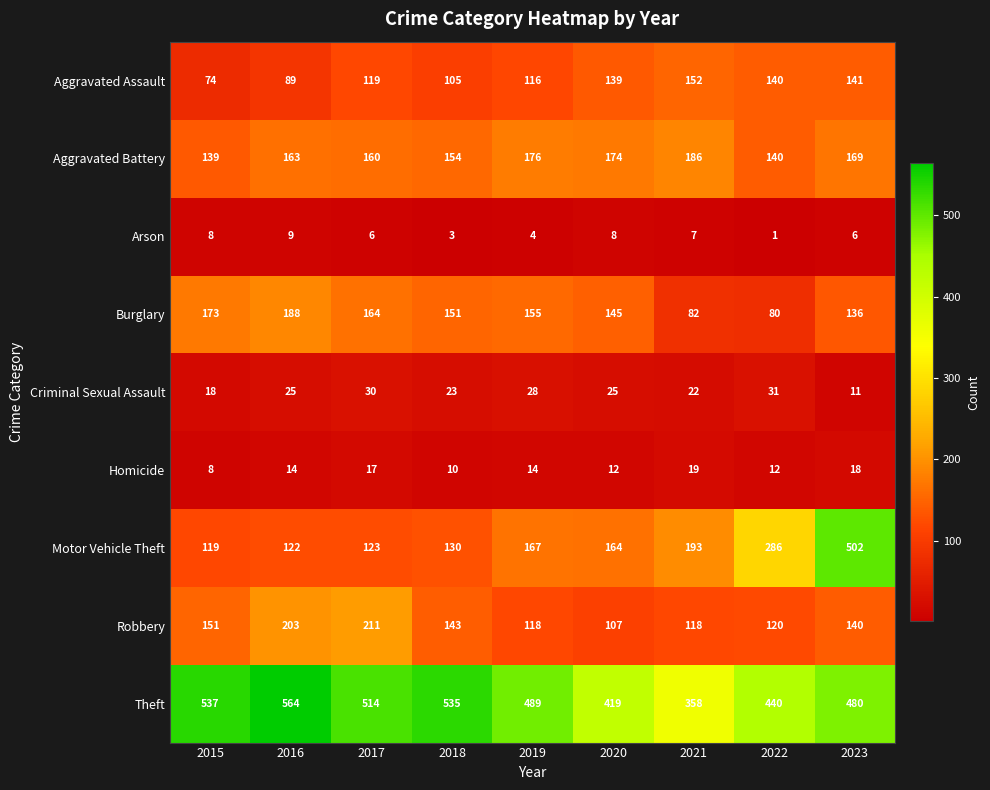

Where does the Theft series first go above 489?

2015